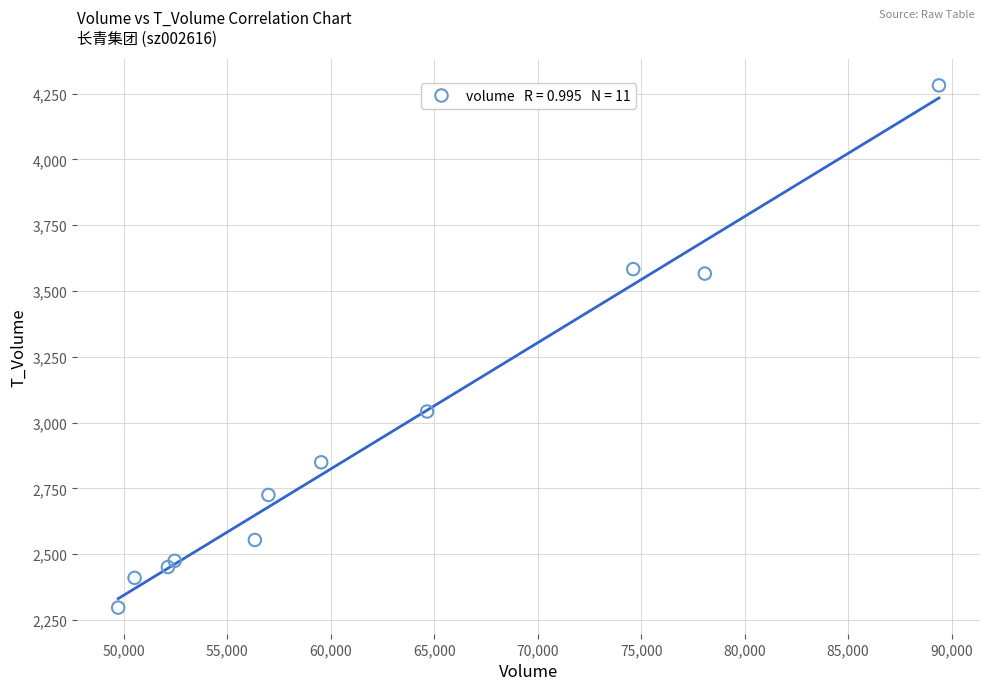

What Y value in the scatter plot is closest to 3289?

3042